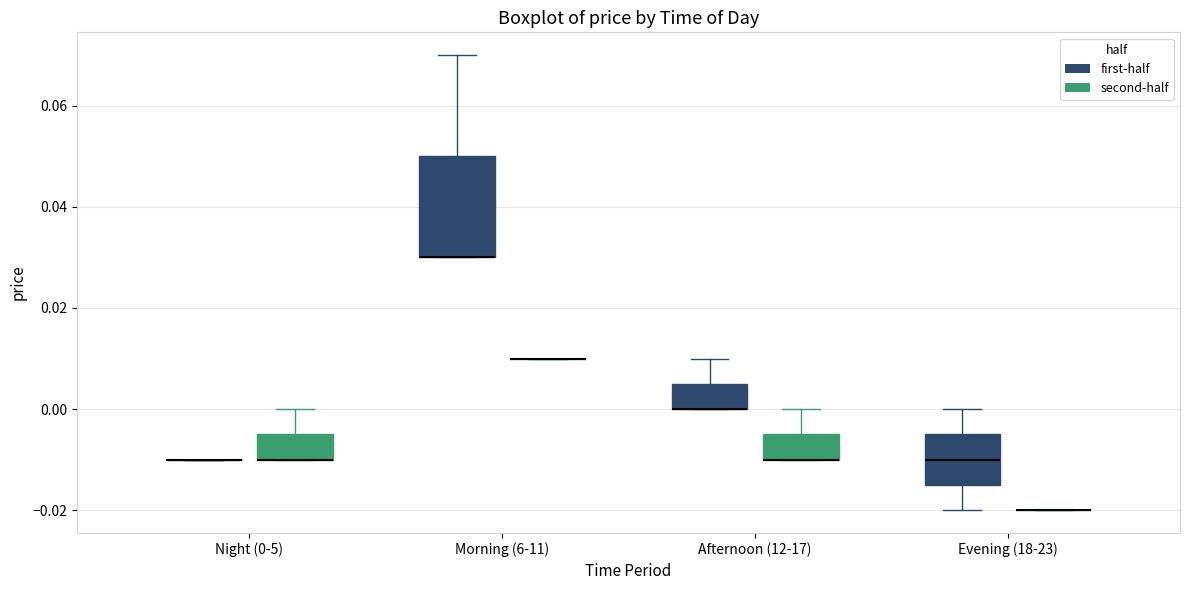

Which box is the tallest, from its lower edge to its upper edge?

Morning (6-11) (first-half)